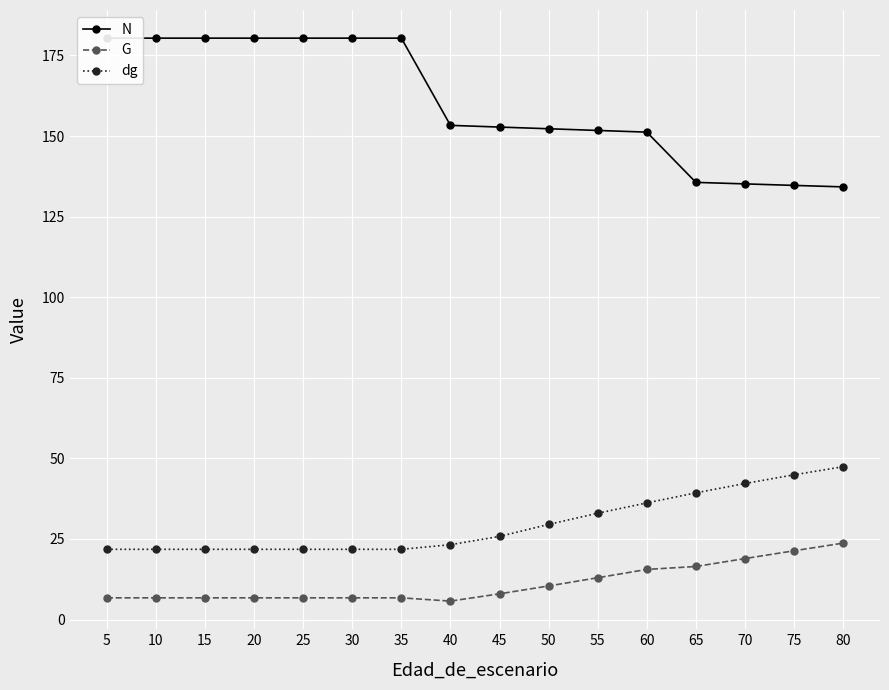

Reading left to right, list all the values displayed in this chart.

N: 180.4	180.4	180.4	180.4	180.4	180.4	180.4	153.3	152.8	152.3	151.7	151.2	135.6	135.2	134.7	134.2
G: 6.7	6.7	6.7	6.7	6.7	6.7	6.7	5.7	8.0	10.4	13.0	15.5	16.4	18.9	21.3	23.7
dg: 21.8	21.8	21.8	21.8	21.8	21.8	21.8	23.2	25.8	29.5	33.0	36.2	39.3	42.2	44.9	47.4